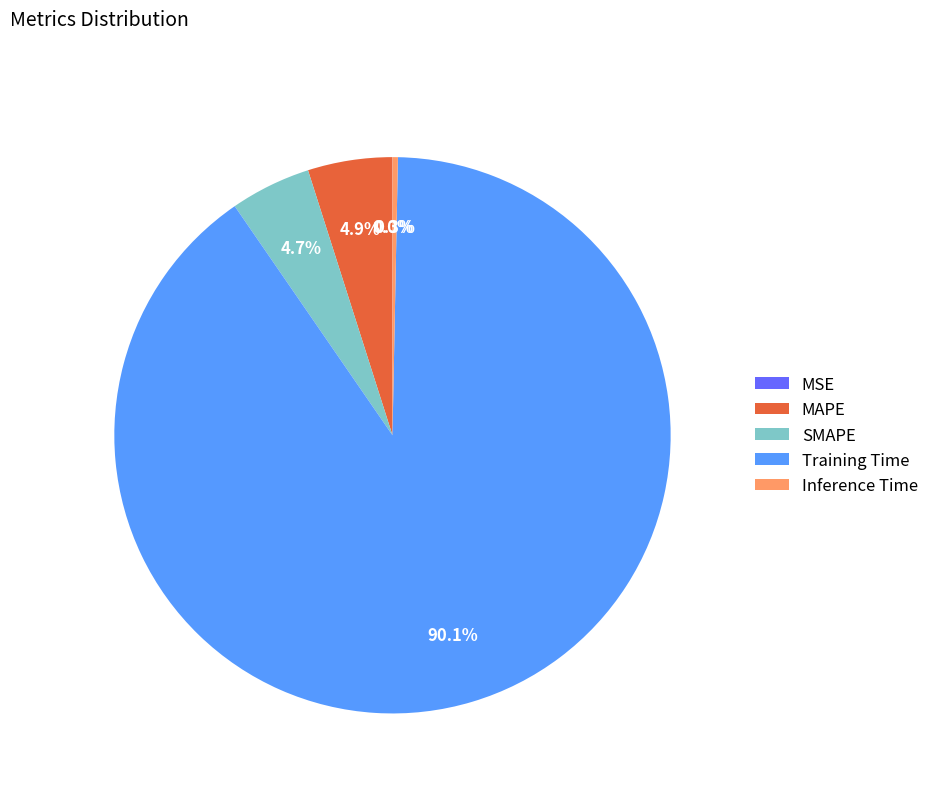

To the nearest percent, what portion does MAPE represent?

5%